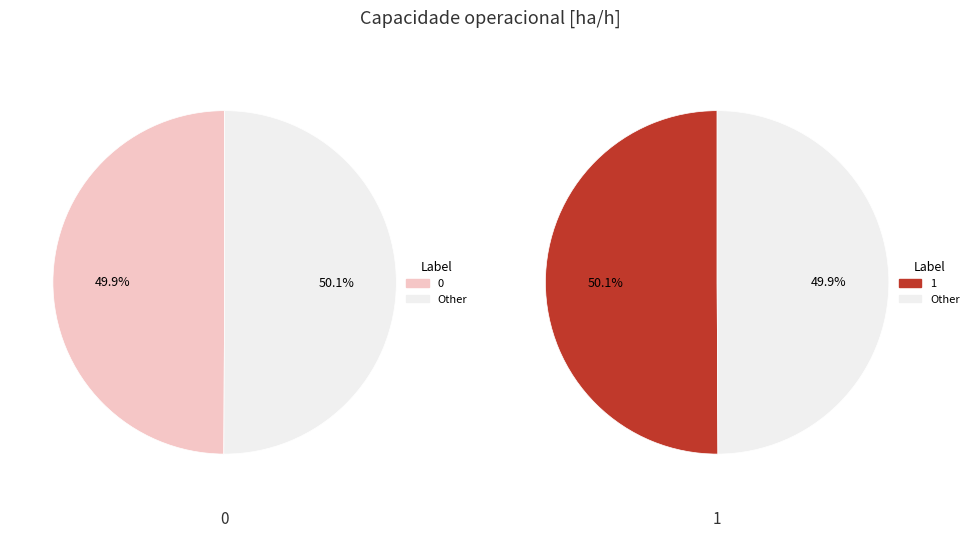

How many segments does this pie chart have?

2